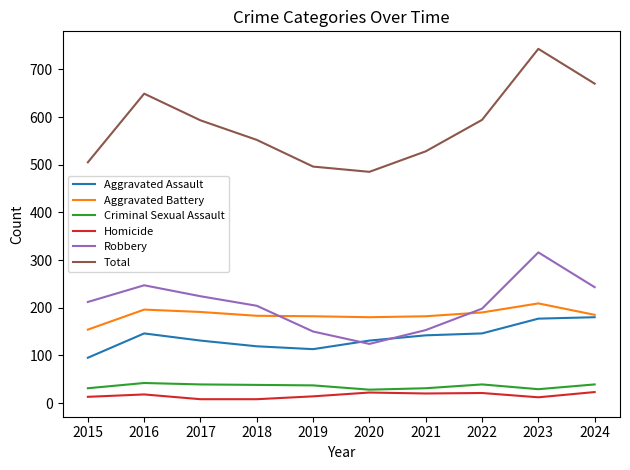

How many interior local peaks does the Total series have?

2